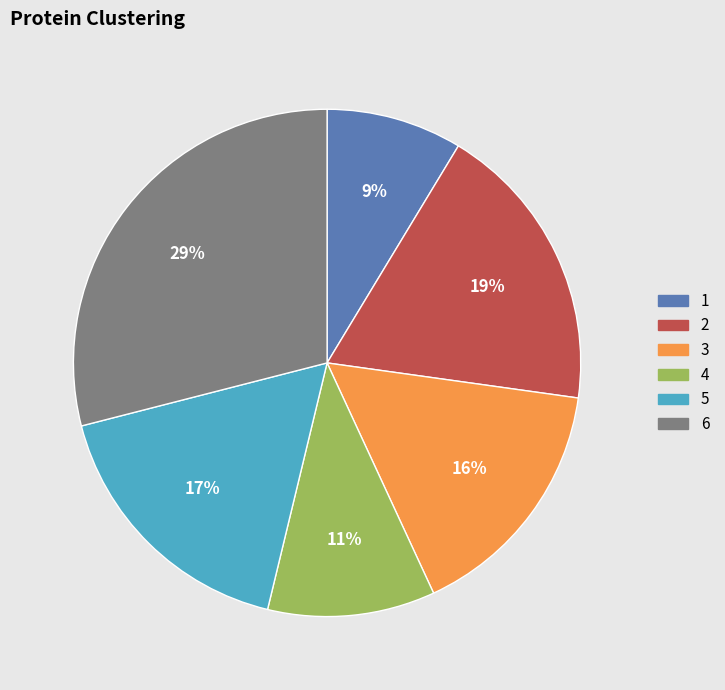

How many slices are in this pie chart?

6